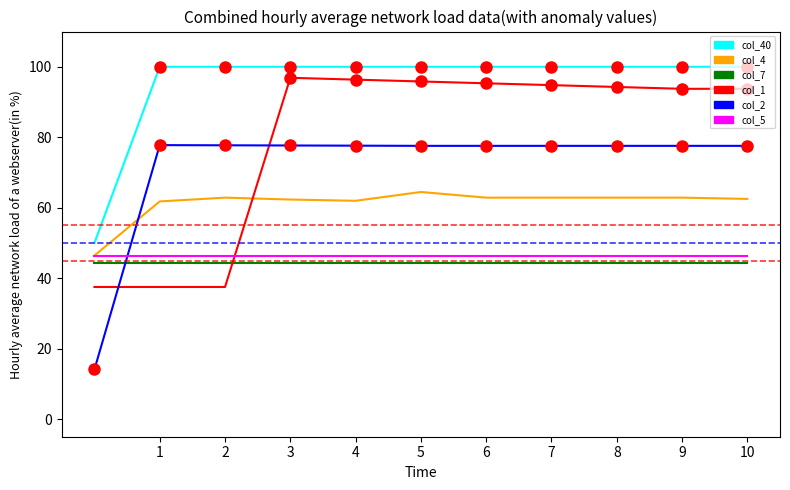

True or false: col_1 and col_7 cross at least once.

True